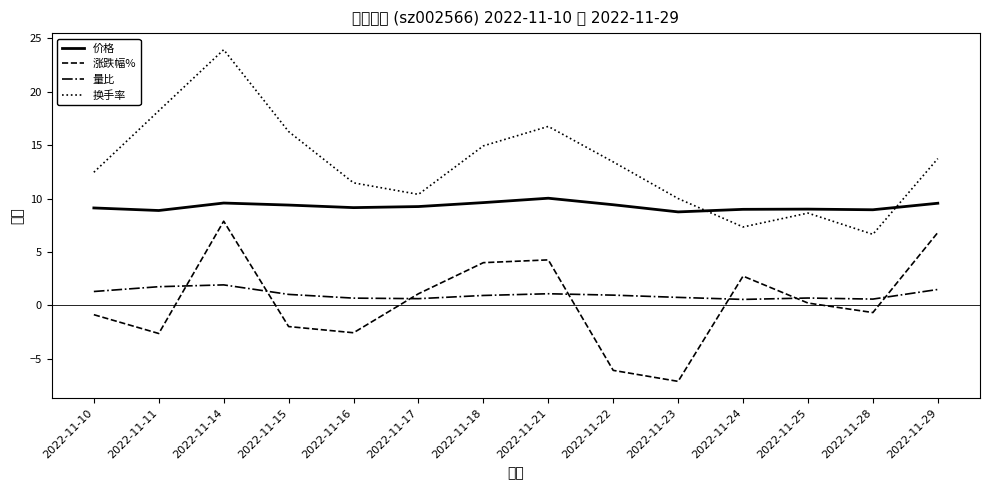

True or false: 换手率 and 涨跌幅% cross at least once.

False